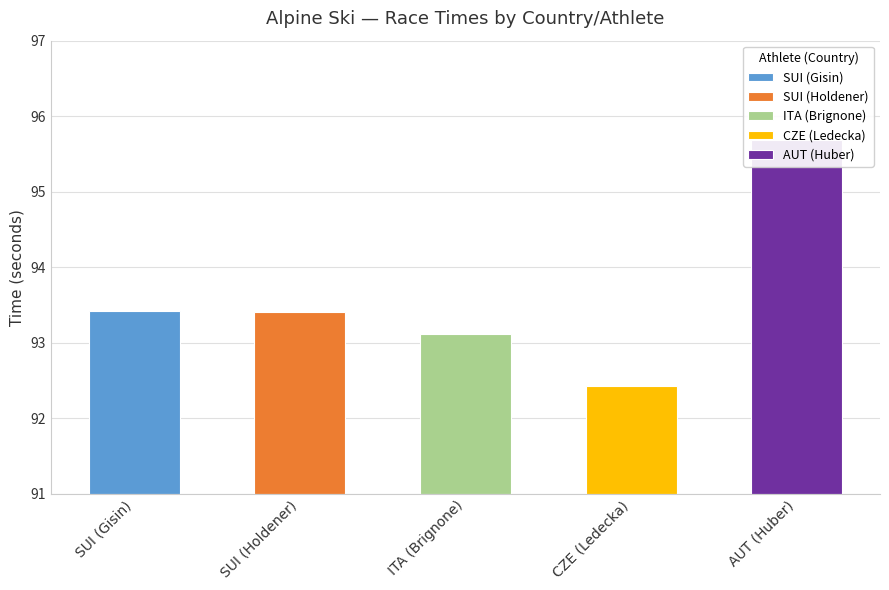

Is it true that the value at SUI (Holdener) is 53.2?

False